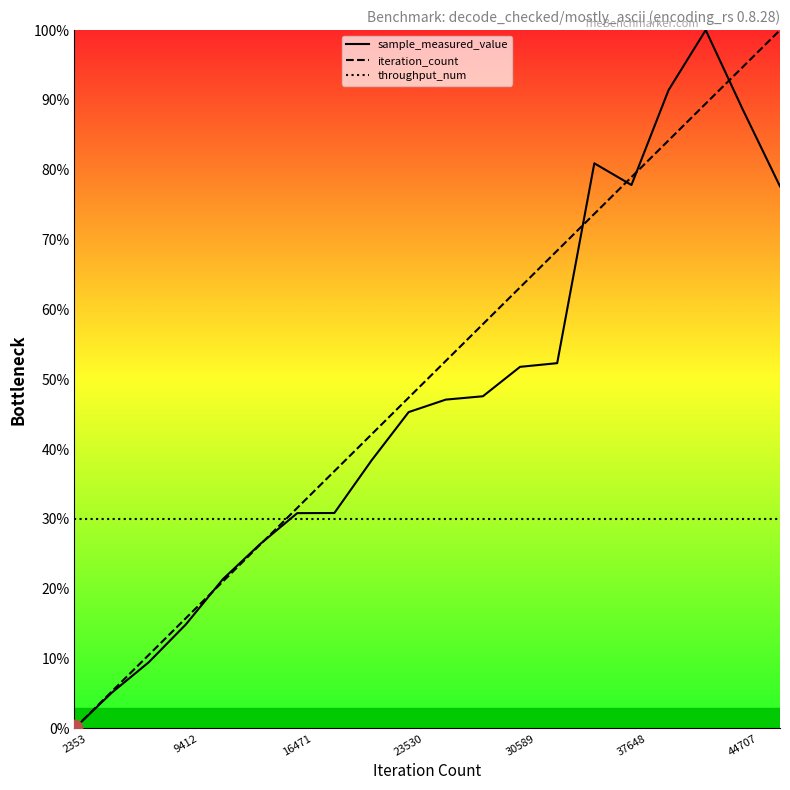

What is the total value across all series at 9412?

60.7